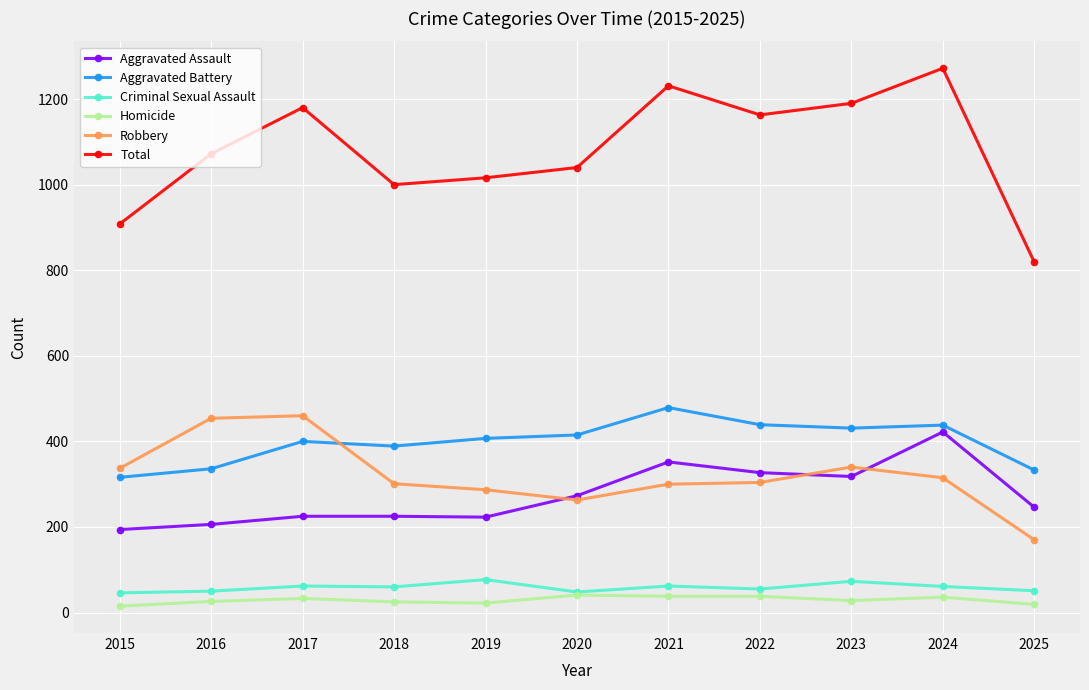

Where is Total nearest to the value 1045?

2020